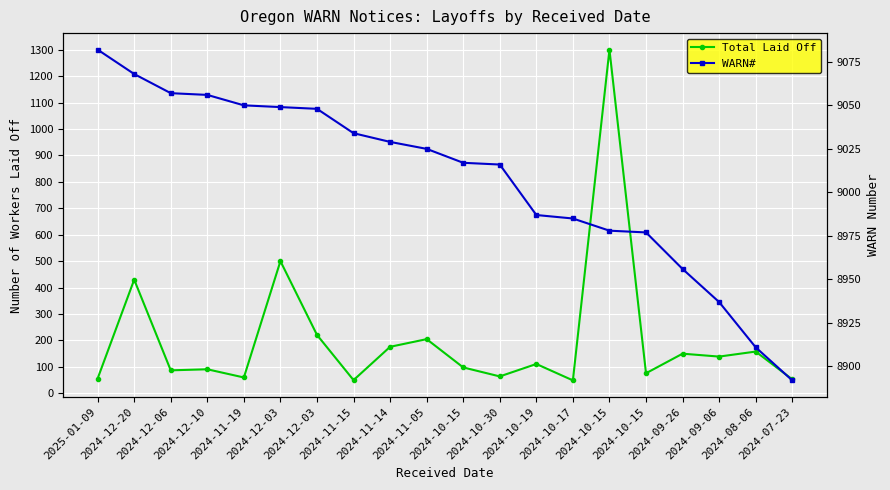

At how many categories does at least one series exceed 292?

20